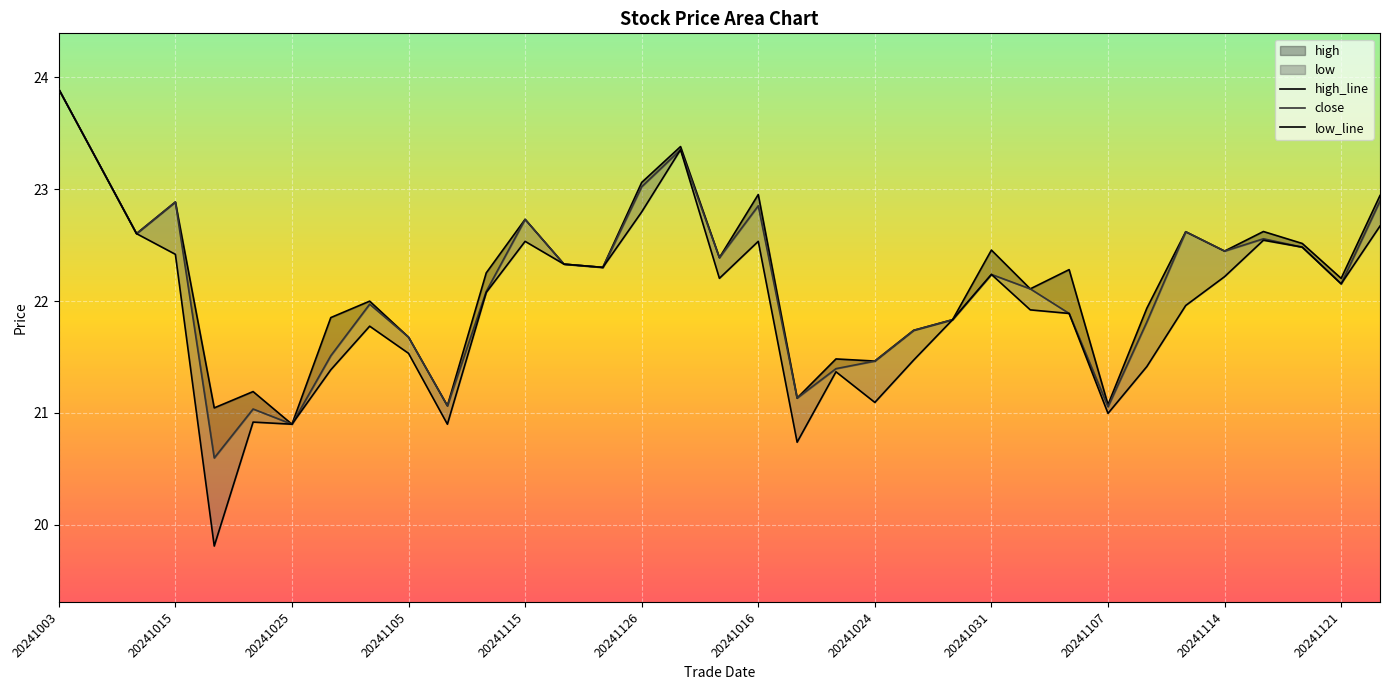

What is the label of the 6th point from the left?

20241126